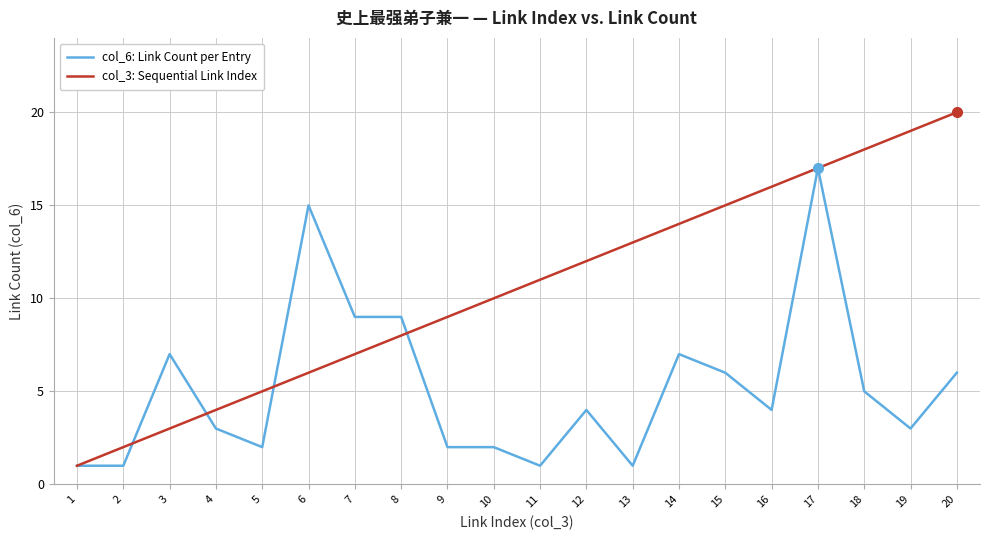

List the series in order of their peak value, highest first.

col_3: Sequential Link Index, col_6: Link Count per Entry